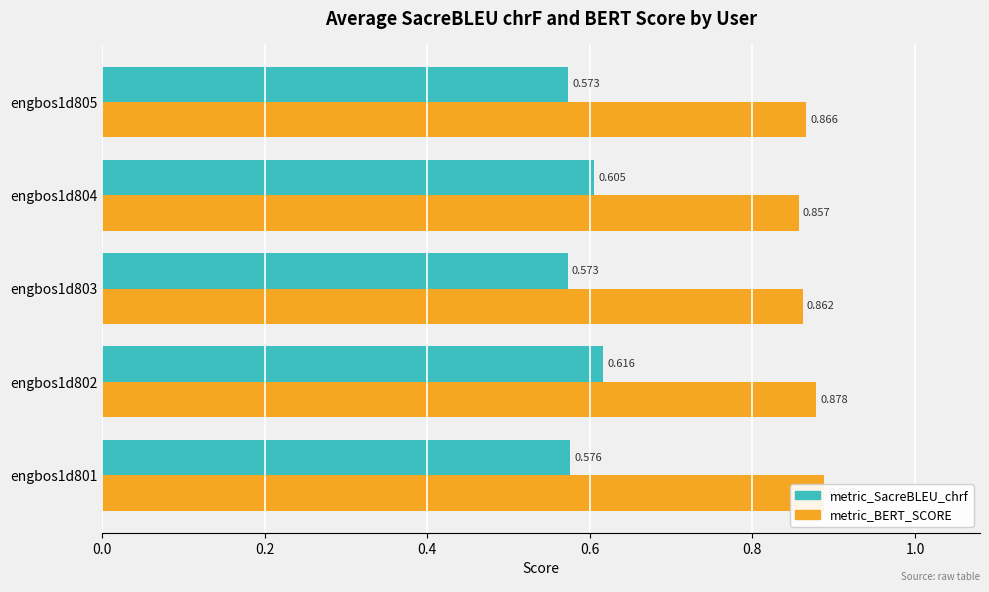

Is it true that metric_BERT_SCORE equals 0.9 at engbos1d805?

True